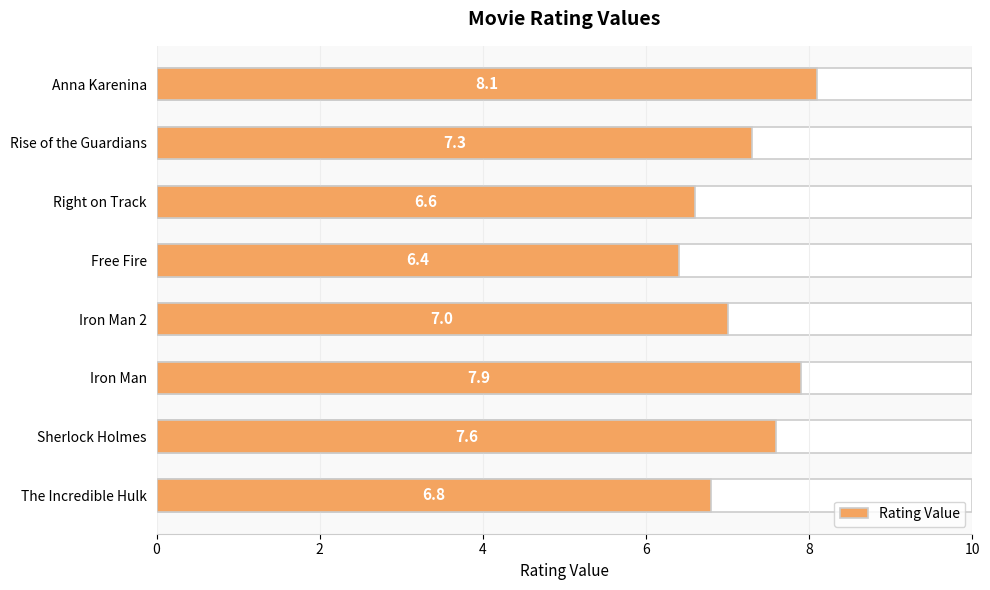

How many data points are less than 7?

3